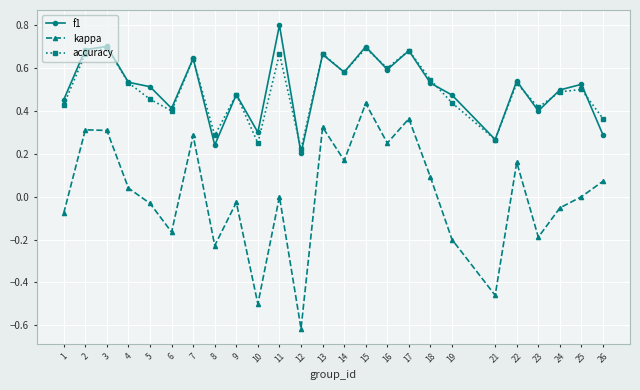

True or false: f1 and kappa cross at least once.

False